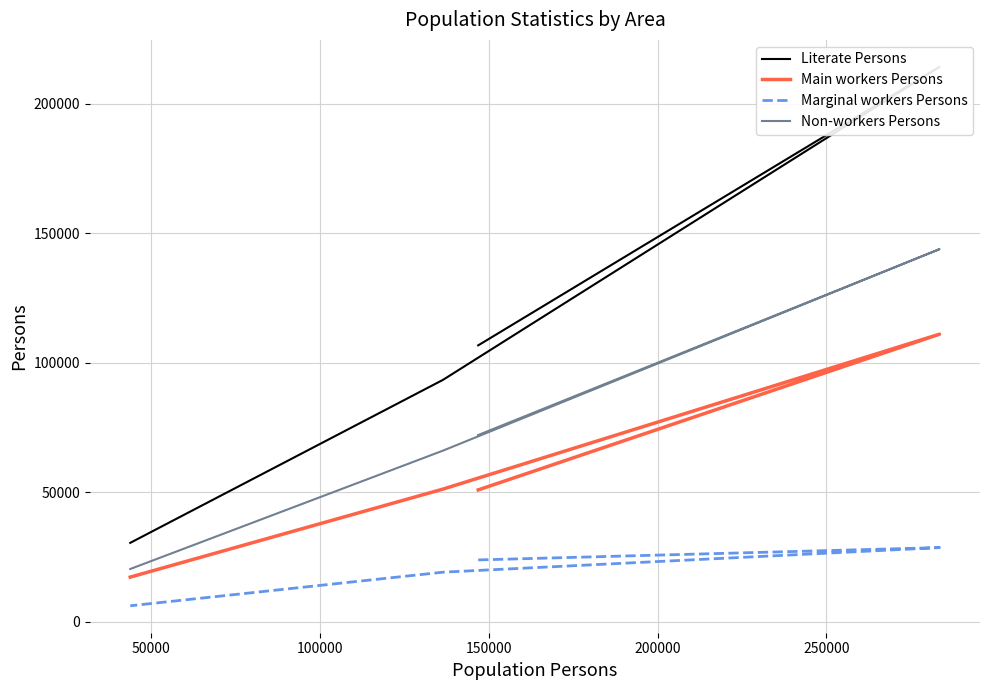

List the series in order of their peak value, lowest first.

Marginal workers Persons, Main workers Persons, Non-workers Persons, Literate Persons